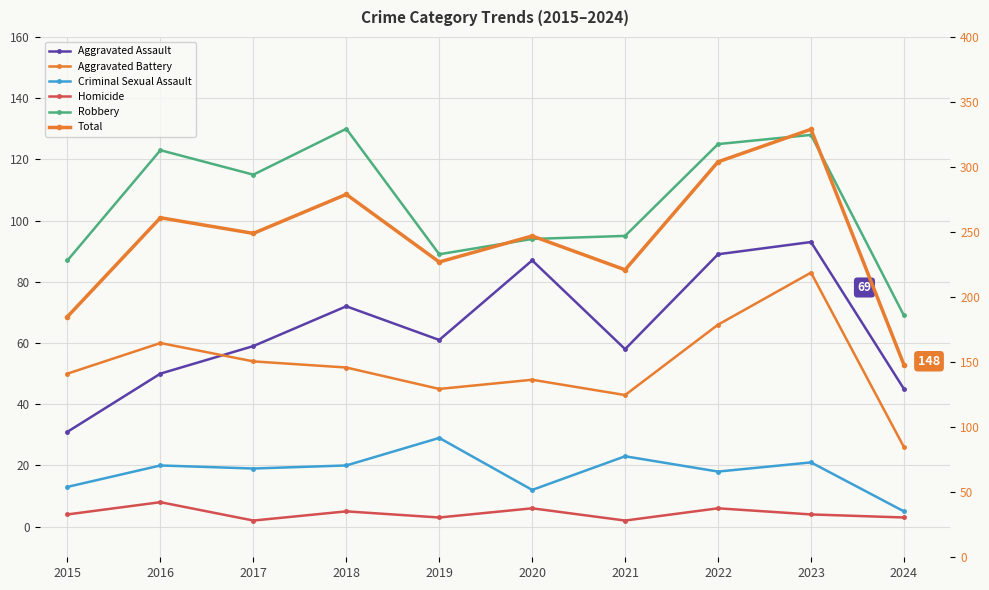

At which category is the sum across all series the highest?

2023